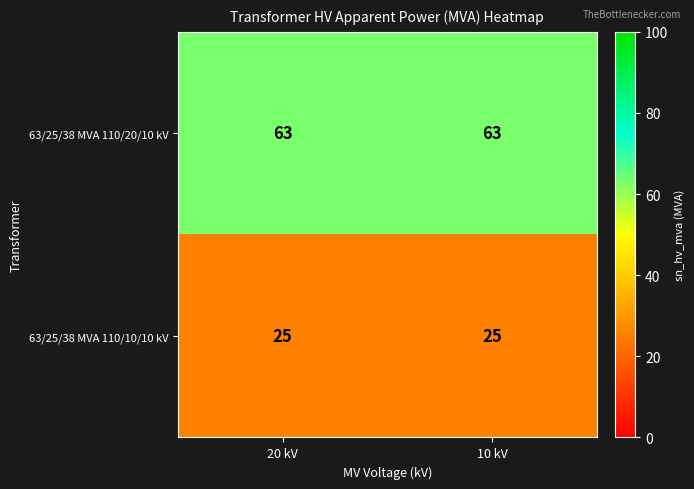

What is the spread (max minus min) of values at 10 kV?

38